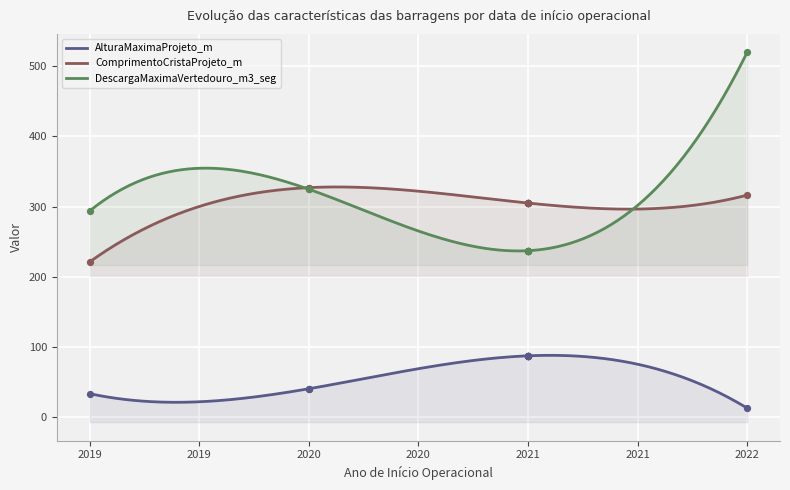

What are all the series names shown in the legend?

AlturaMaximaProjeto_m, ComprimentoCristaProjeto_m, DescargaMaximaVertedouro_m3_seg